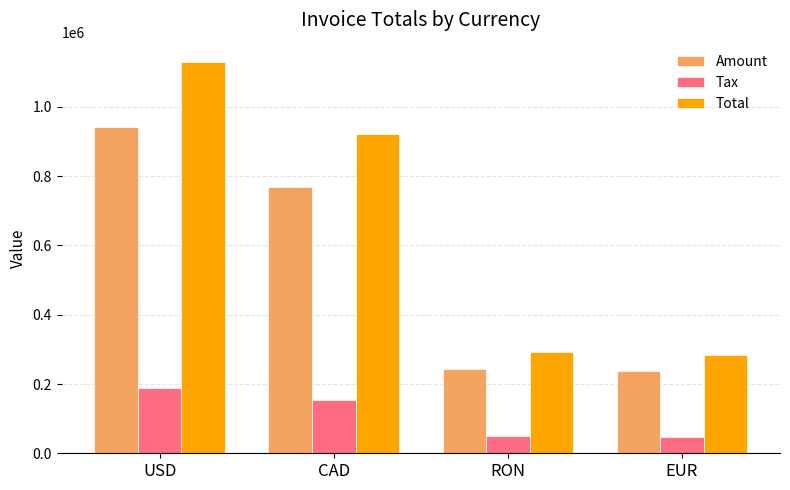

What is the value of the Tax bar at the 1st from the left?

188182.6